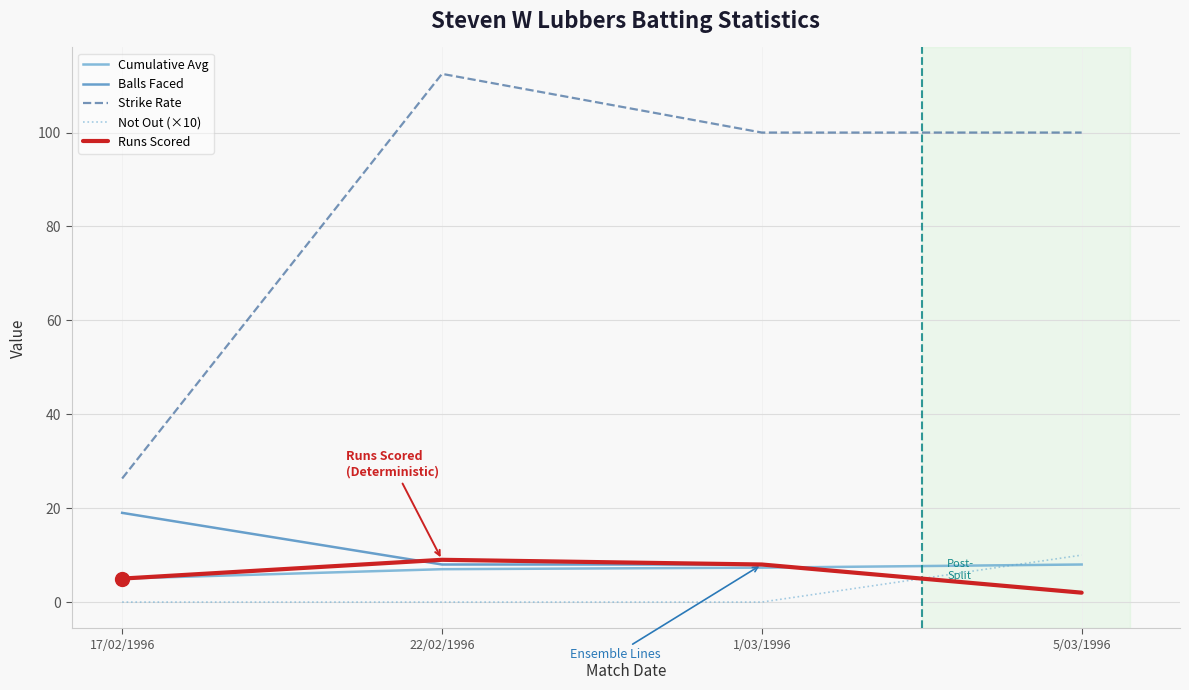

Which series ends up on top after the final intersection of Balls Faced and Not Out (×10)?

Not Out (×10)